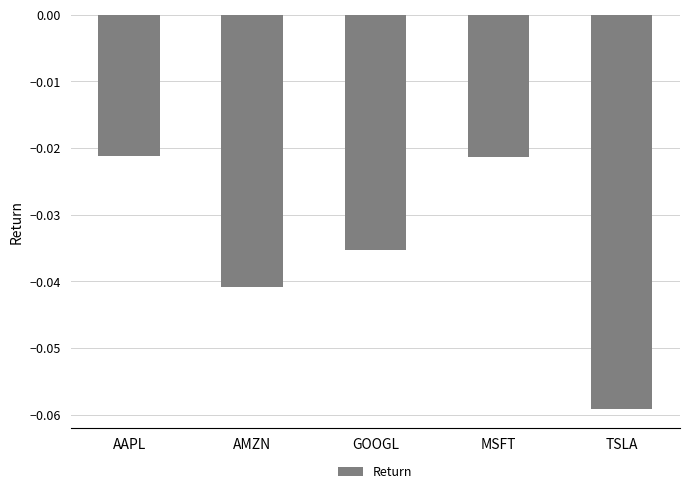

Between AAPL and GOOGL, which is larger?

AAPL